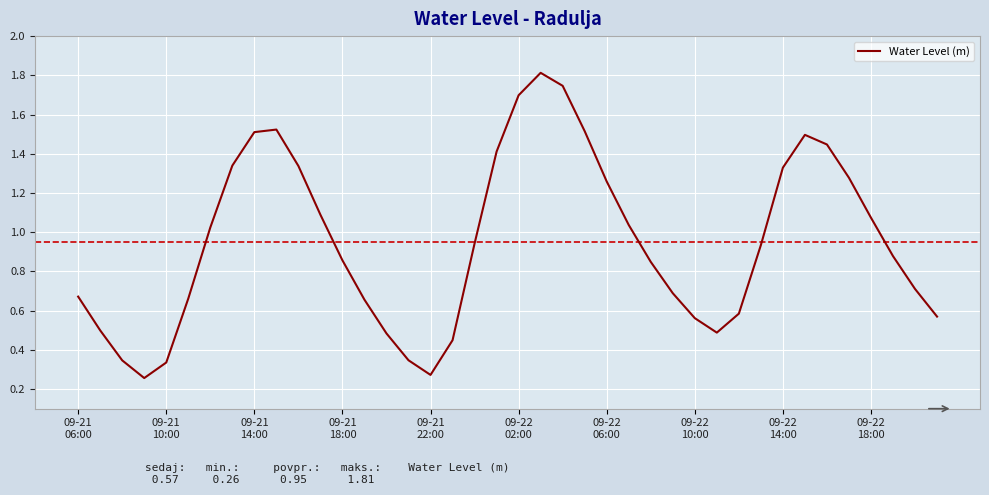

What is the greatest value displayed?

1.8